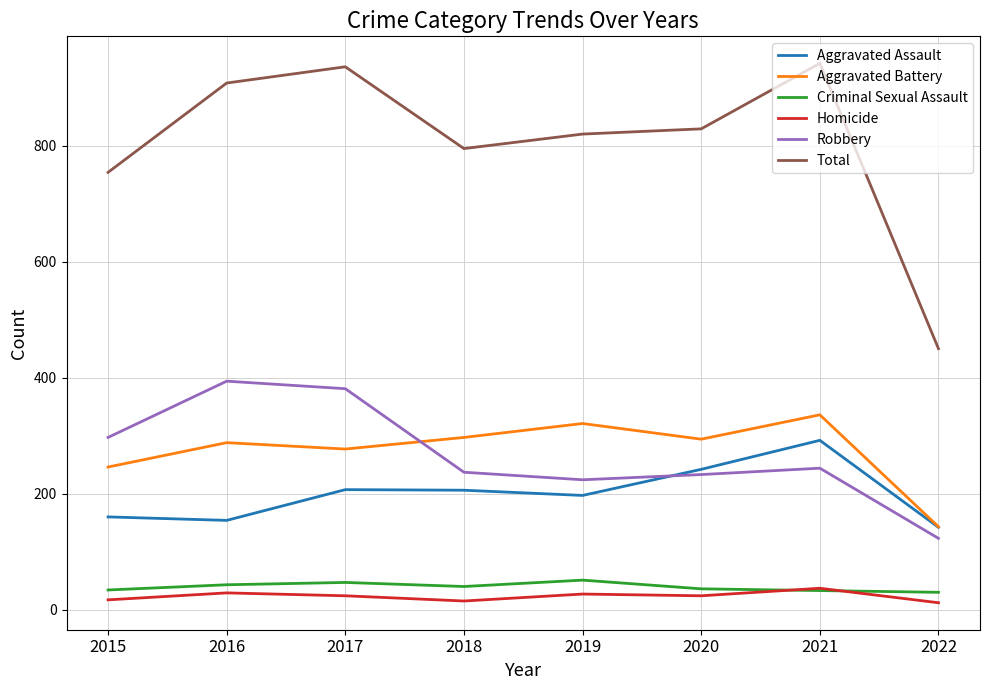

Is the value of Robbery at 2020 greater than the value of Total at 2020?

No